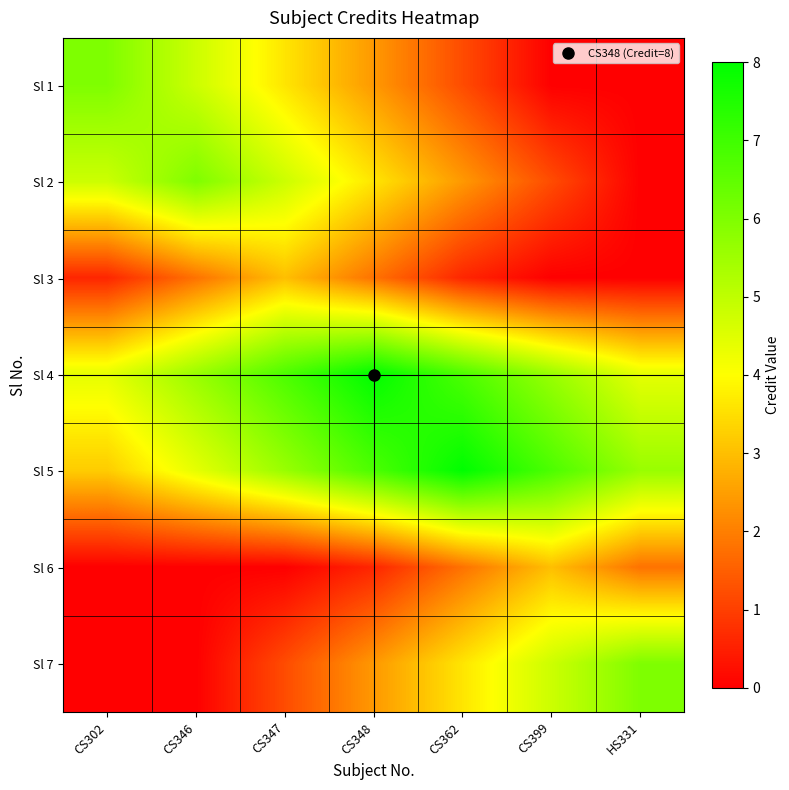

Rank the series at HS331 from lowest to highest value.

Sl 1, Sl 2, Sl 3, Sl 6, Sl 4, Sl 5, Sl 7